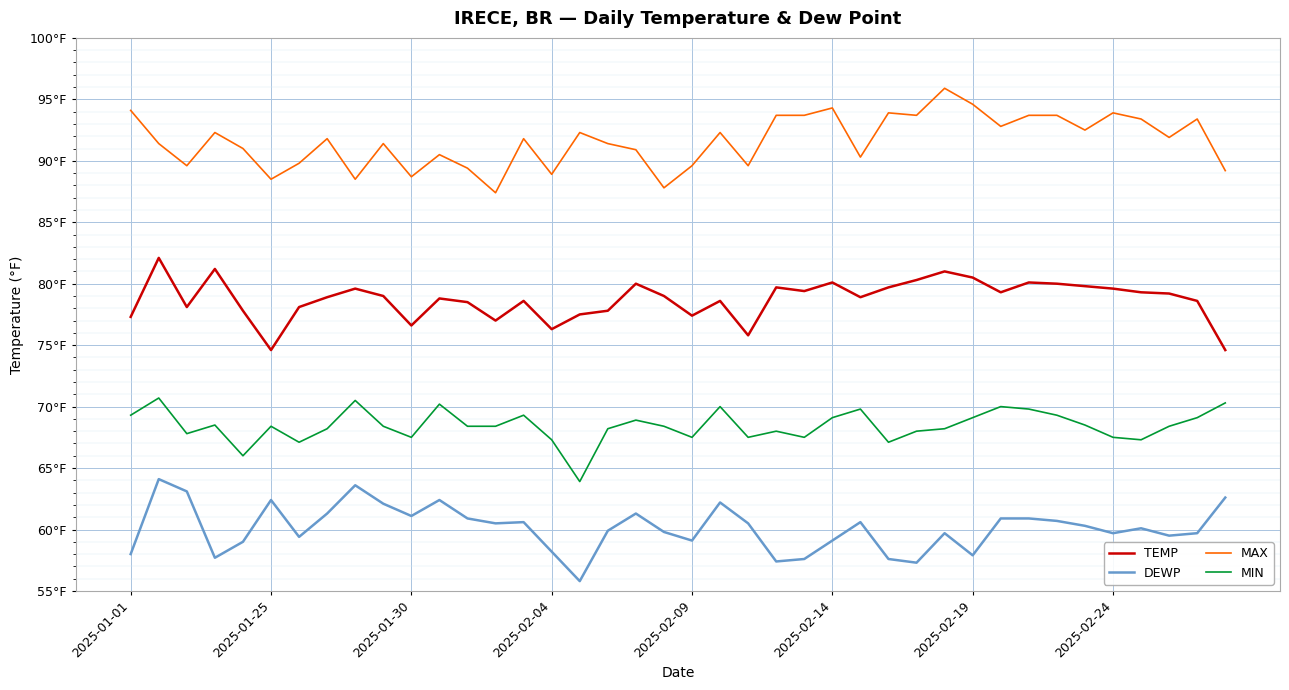

Does the chart display data point markers on the line(s)?

No